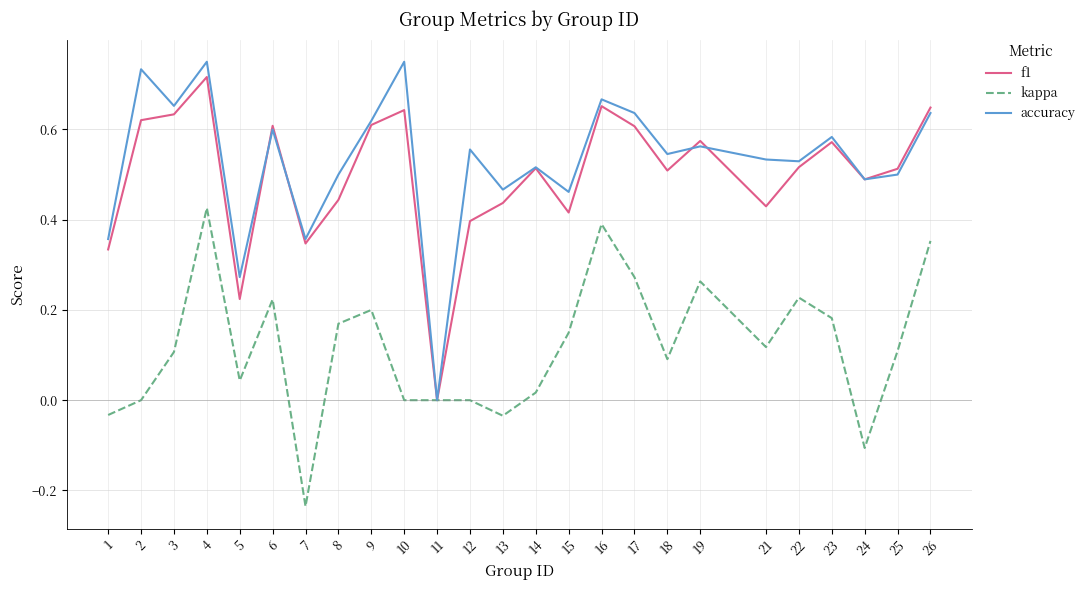

Does the chart display data point markers on the line(s)?

No